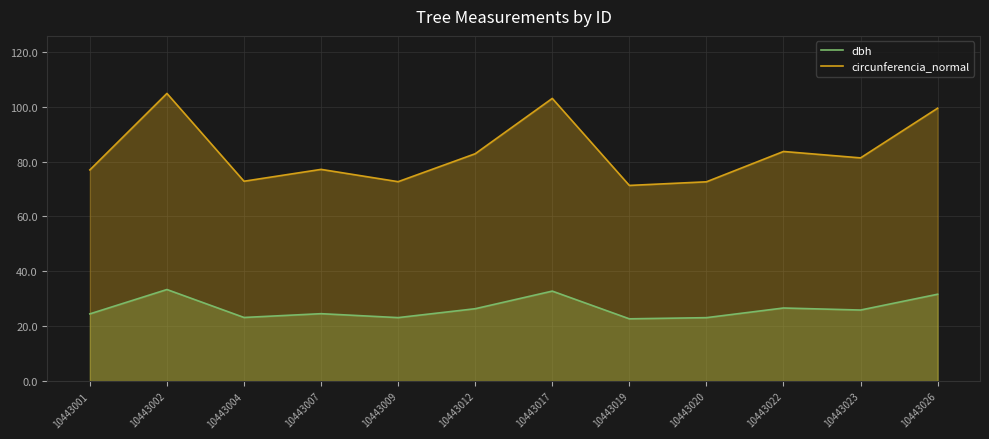

True or false: circunferencia_normal and dbh intersect in this chart.

False